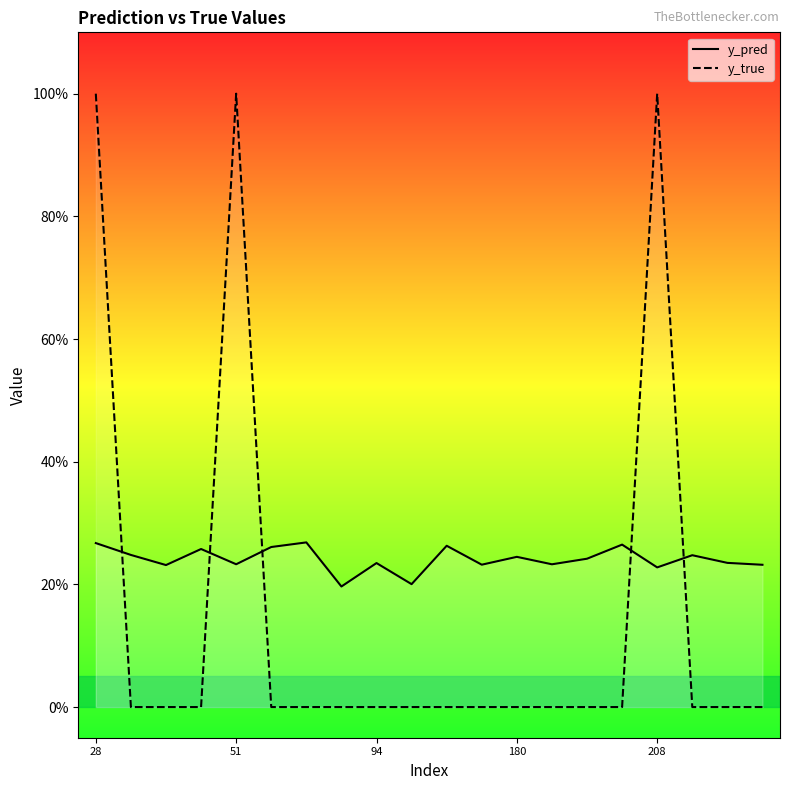

Between 28 and 6, which is larger?

6